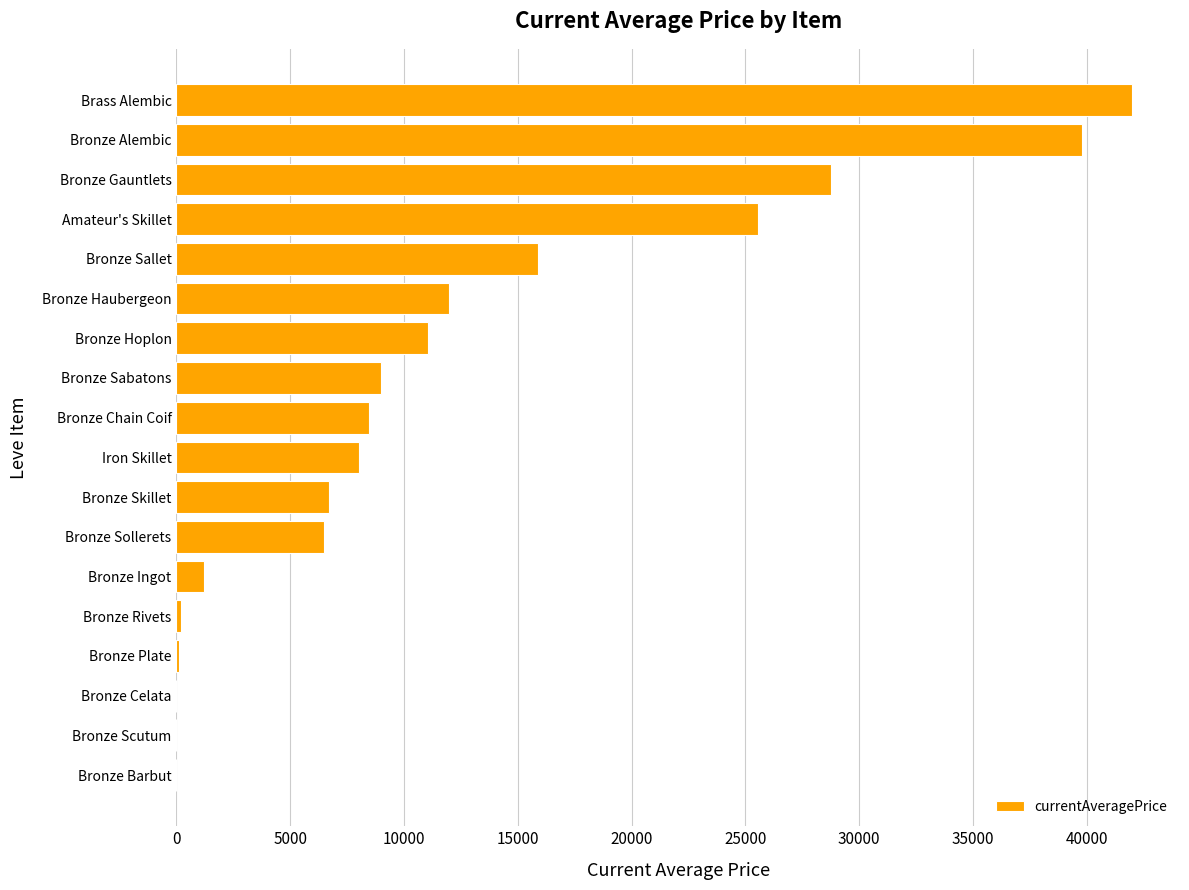

Are the bars horizontal?

Yes